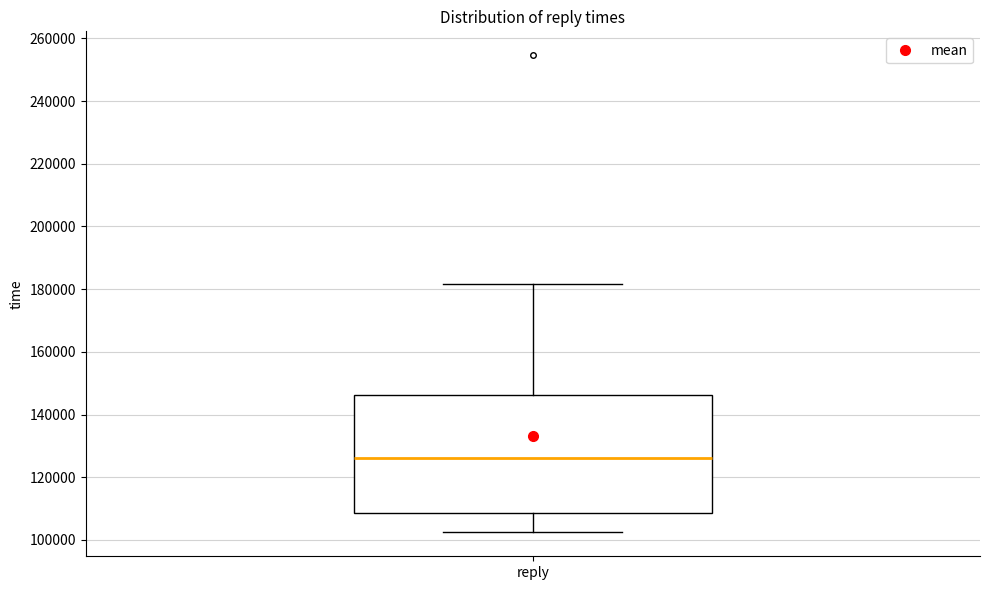

Transcribe this box plot: give where the median line is, the range the box spans, and where the two whiskers end, as read against the y-axis. The values are not printed on the chart, so give them approximately, as read against the axis.

median 126000, box 108000 to 146000, whiskers 102000 to 182000